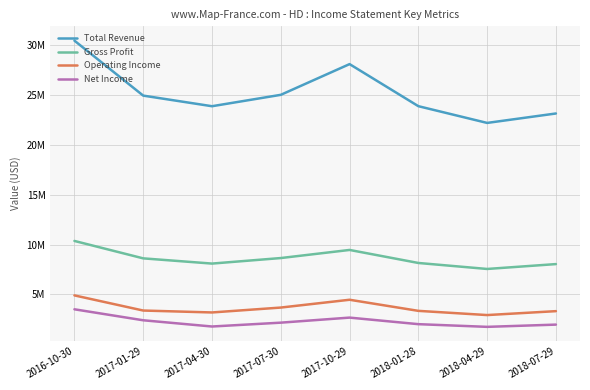

Is this an area chart (filled region under the line)?

No